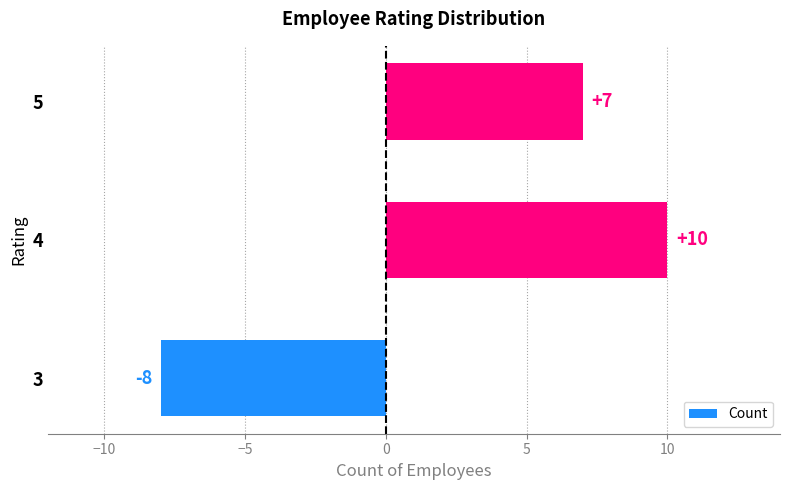

Count the values in the range -8 to 10.

3